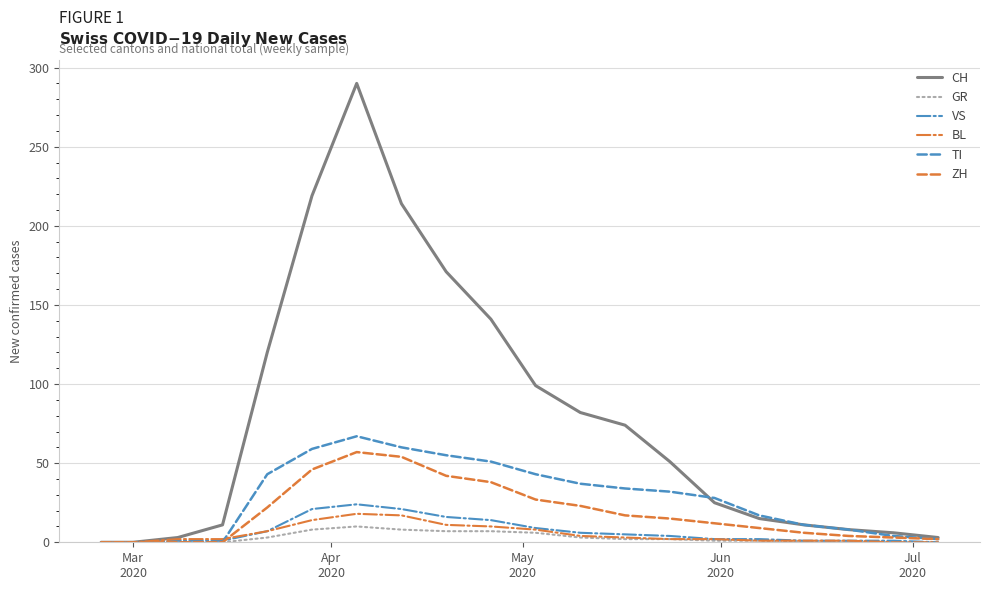

What are all the series names shown in the legend?

CH, GR, VS, BL, TI, ZH